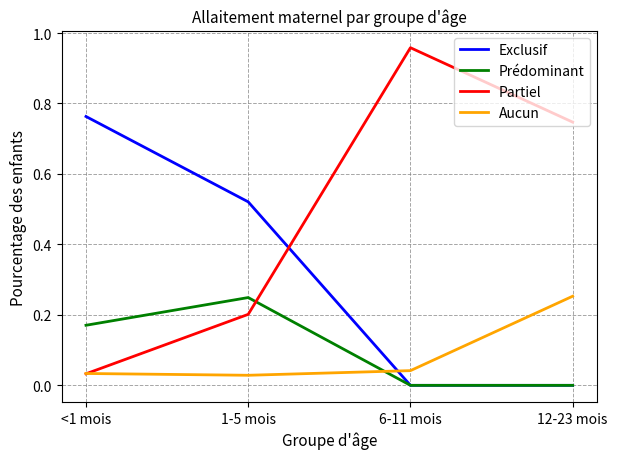

Which series has the widest spread of values?

Partiel